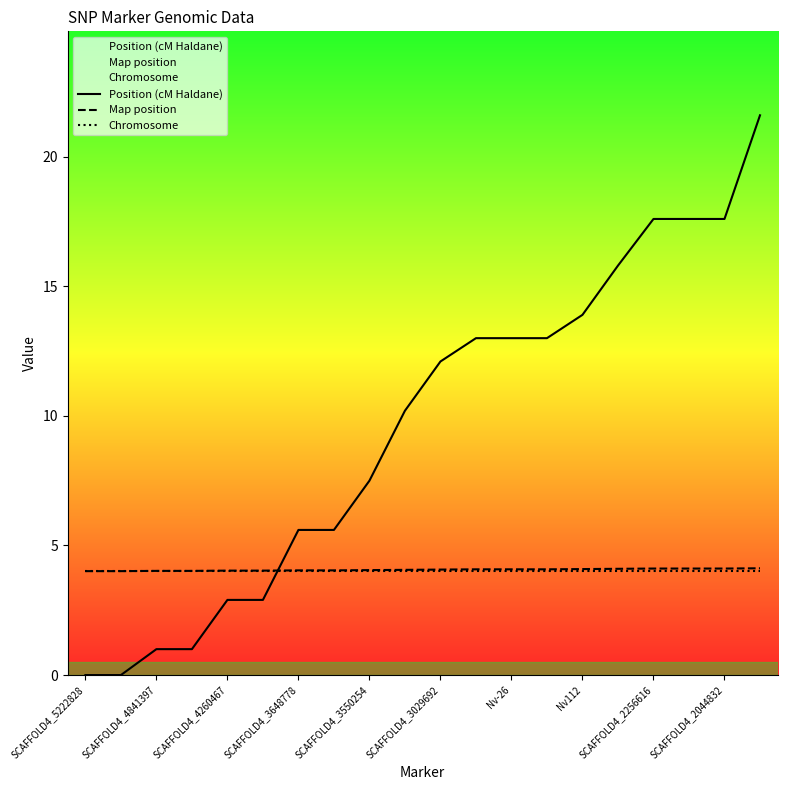

True or false: Map position has more than 2 interior local peaks.

False